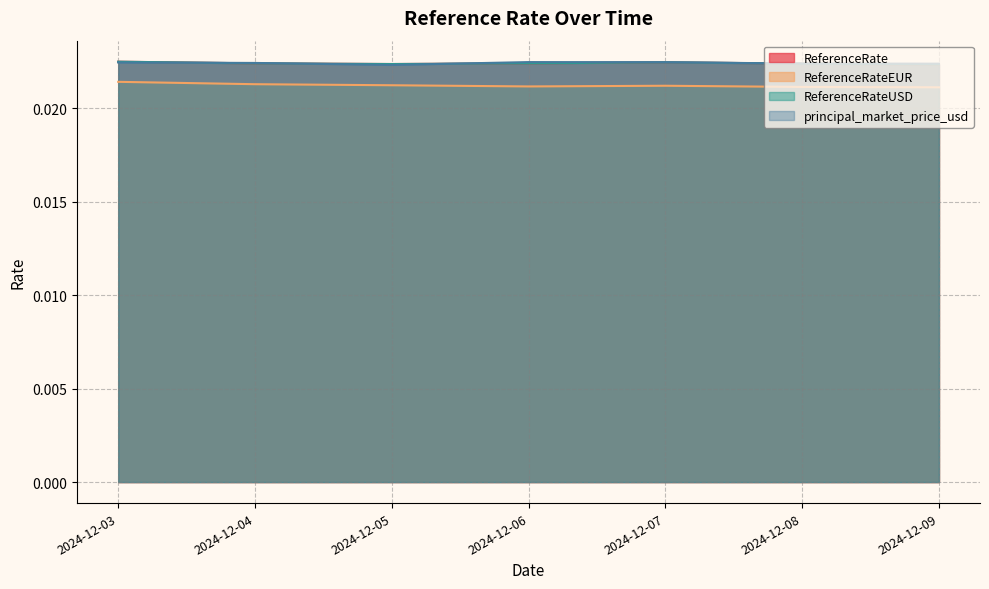

Between which two adjacent categories do ReferenceRate and principal_market_price_usd first intersect?

2024-12-03 and 2024-12-04